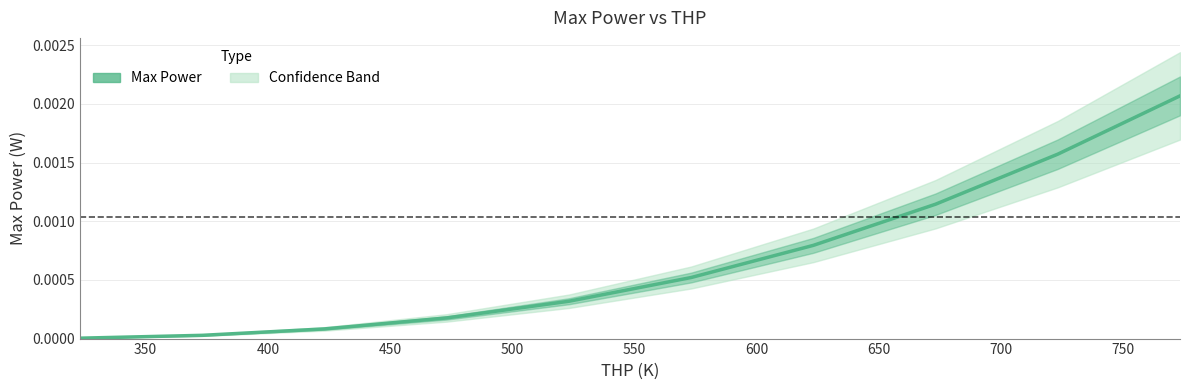

The value at 350 is 0.0. True or false?

True